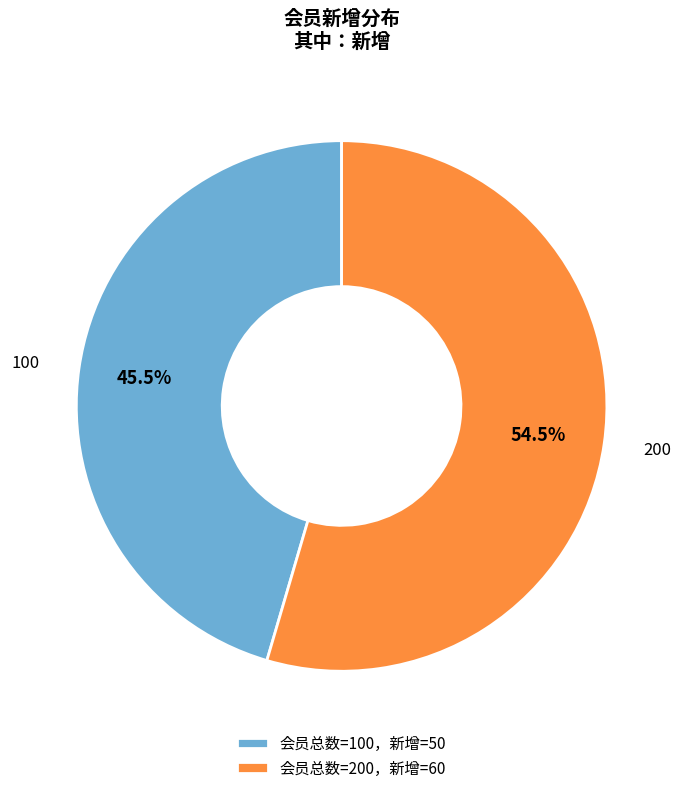

The 200 slice represents 47% of the pie. True or false?

False